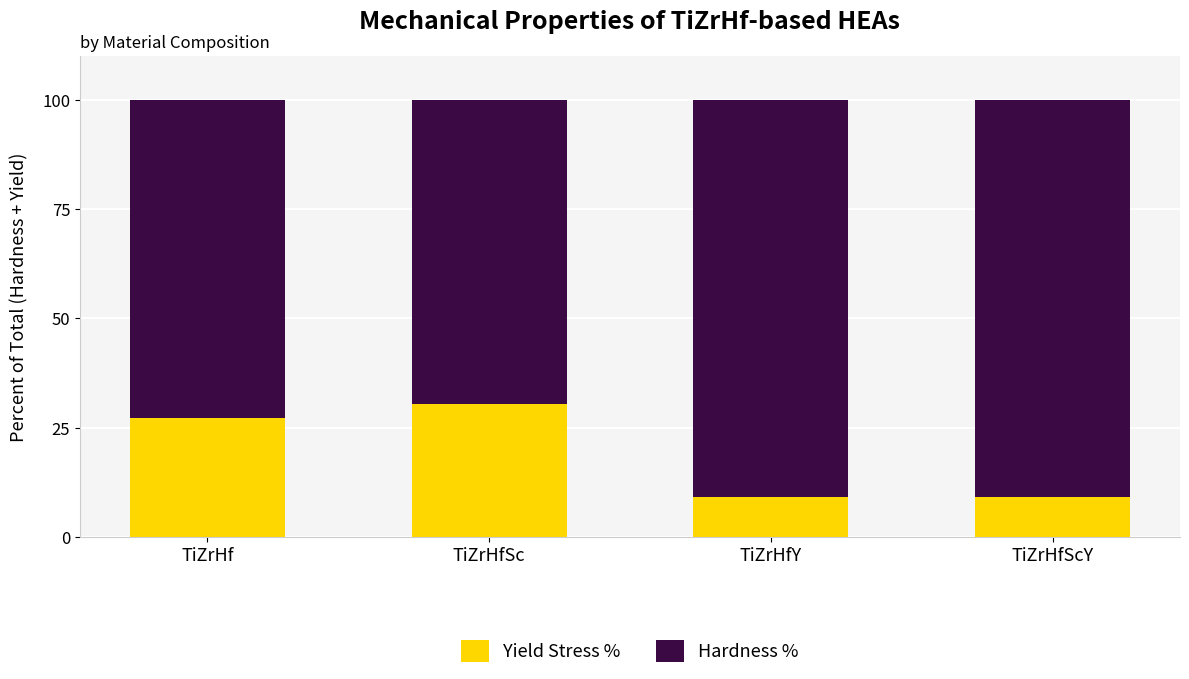

What is the total value across all series at TiZrHfSc?

100.0